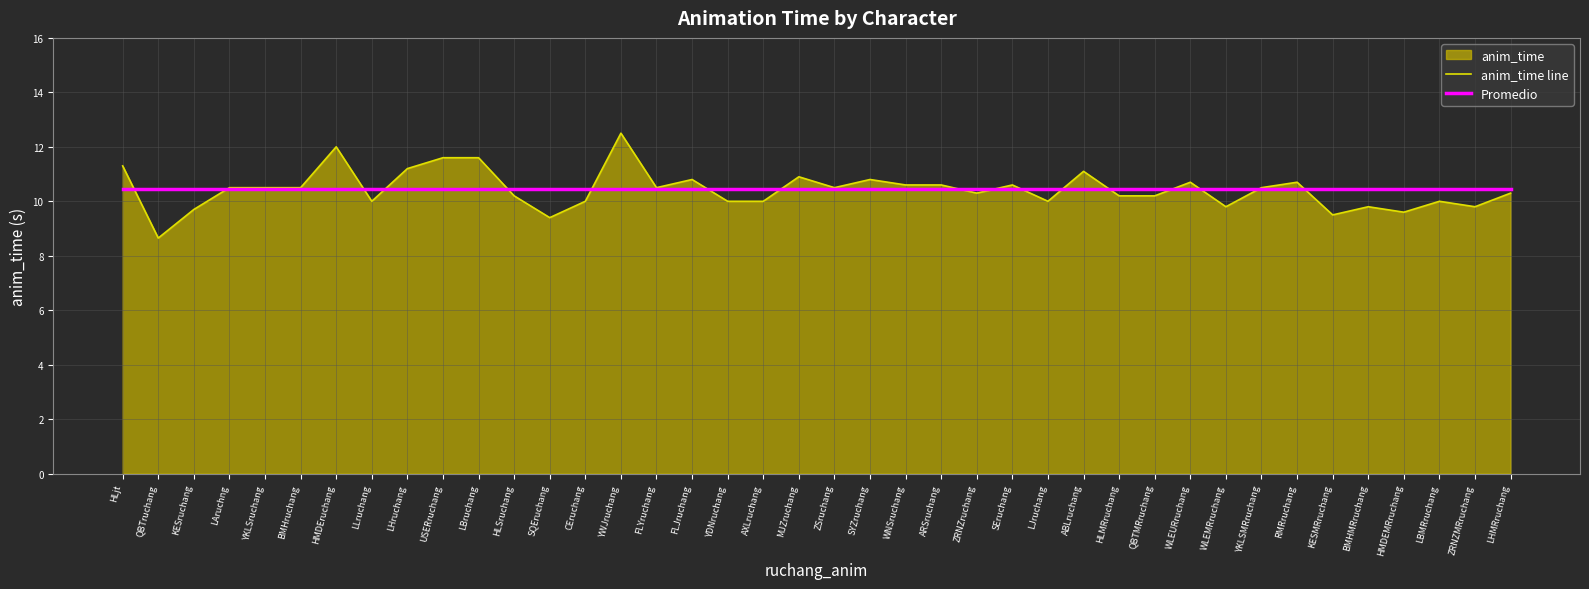

Which series has the largest range (max minus min)?

anim_time line